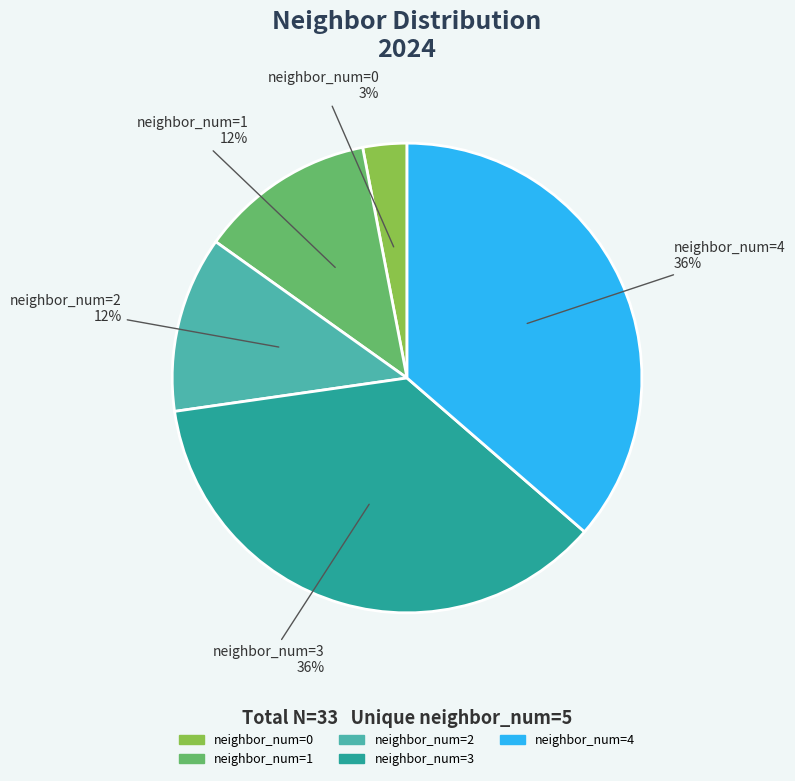

How many segments does this pie chart have?

5